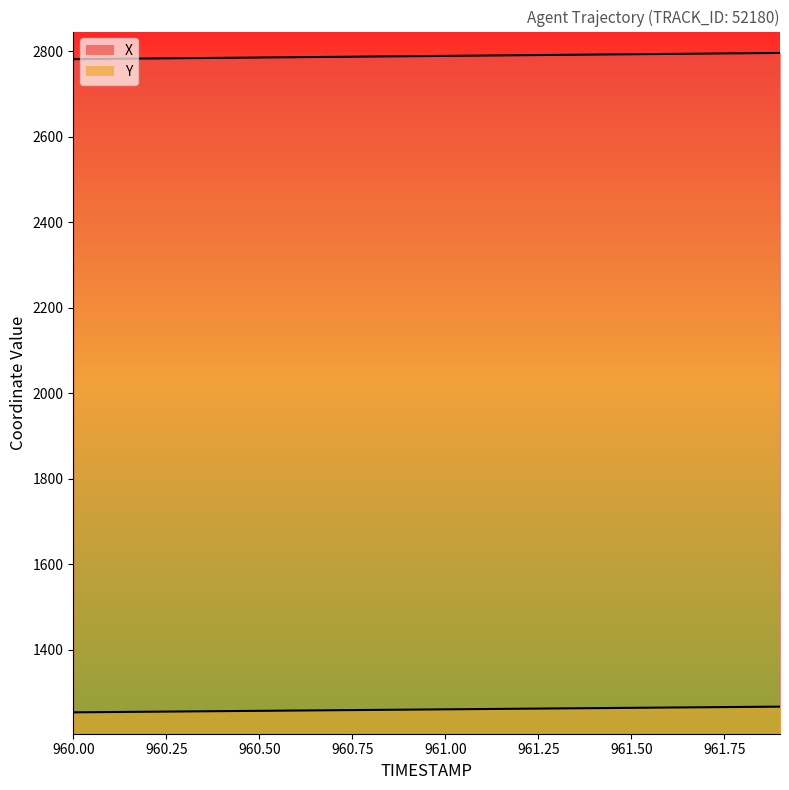

What is the sum of the X values at 960.9 and 960.7?

5575.4